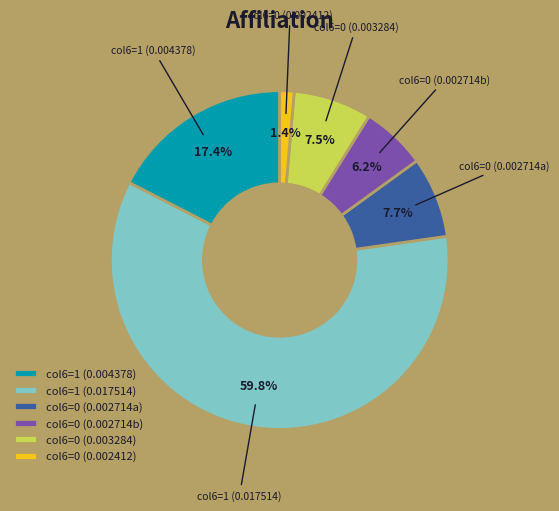

Does col6=0 (0.002714b) represent more than half of the total?

No